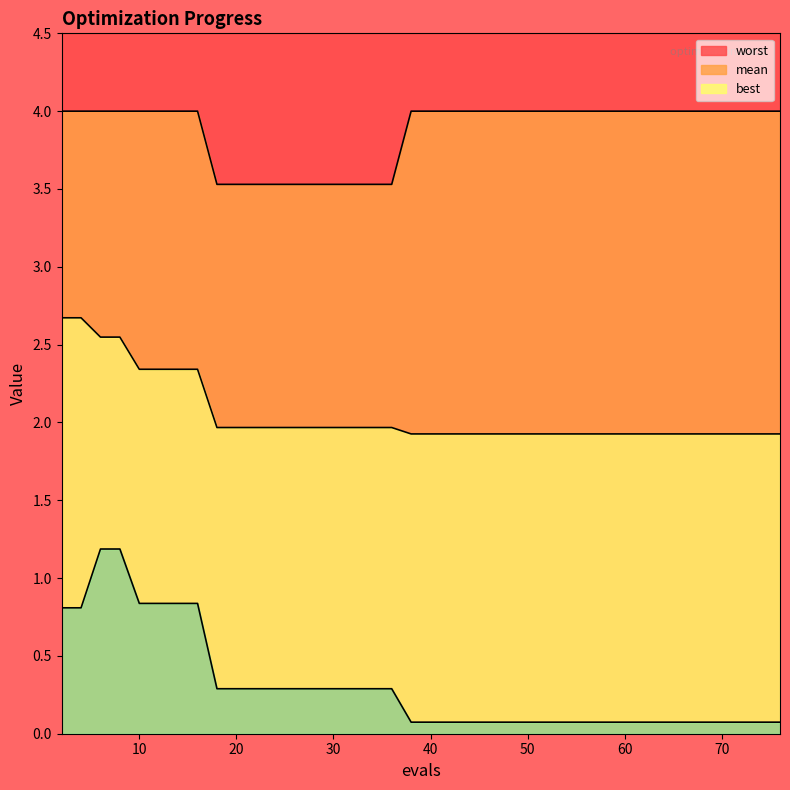

List the series in order of their peak value, lowest first.

best, mean, worst